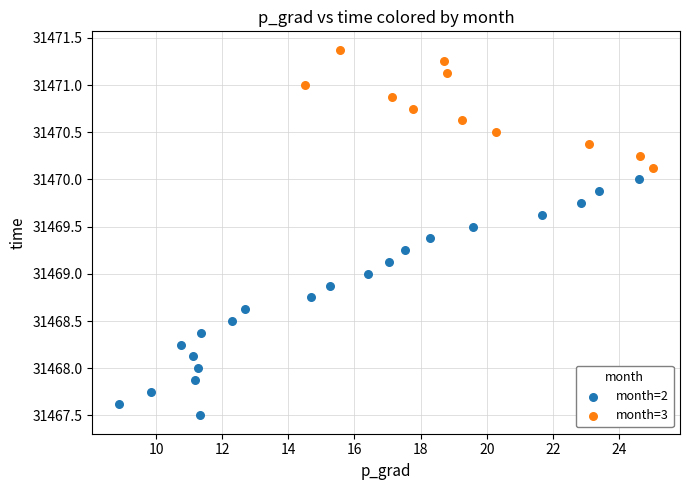

Which series has the widest spread of Y values?

month=2